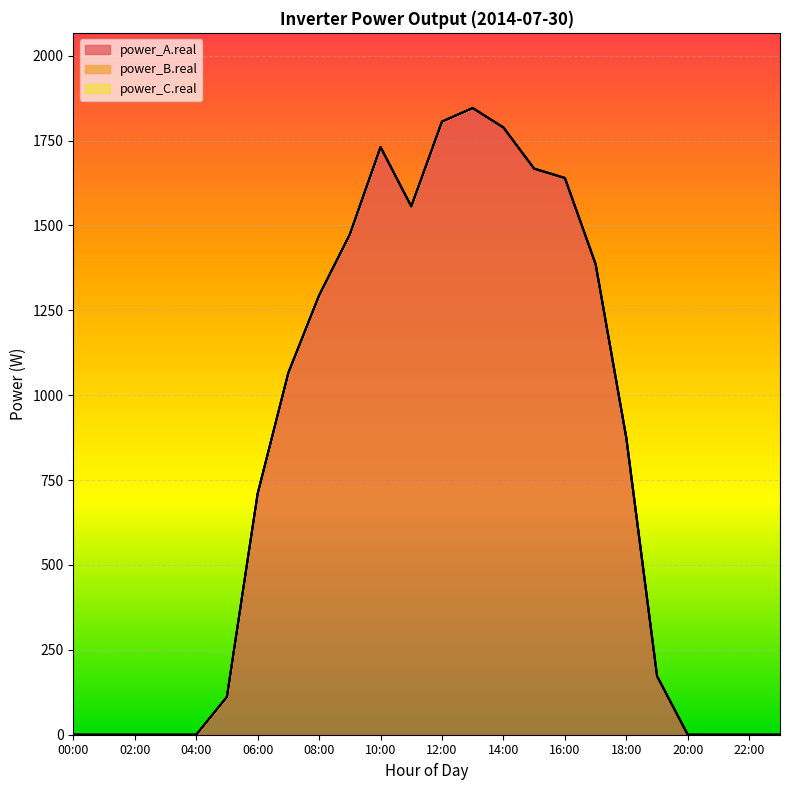

What is the label of the 22nd point from the left?

21:00